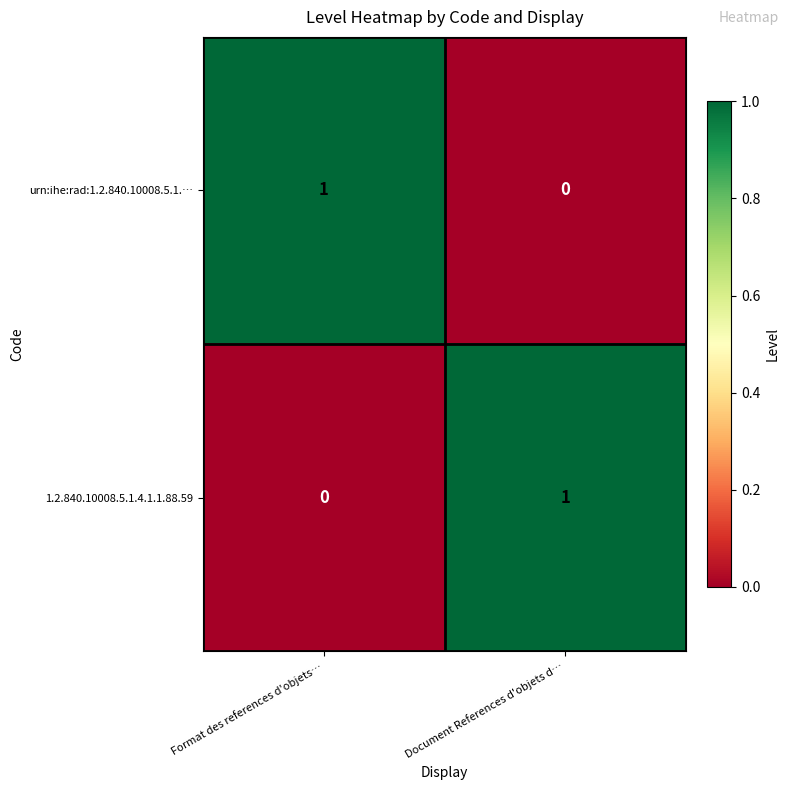

At which label does 1.2.840.10008.5.1.4.1.1.88.59 reach its minimum?

Format des references d'objets…